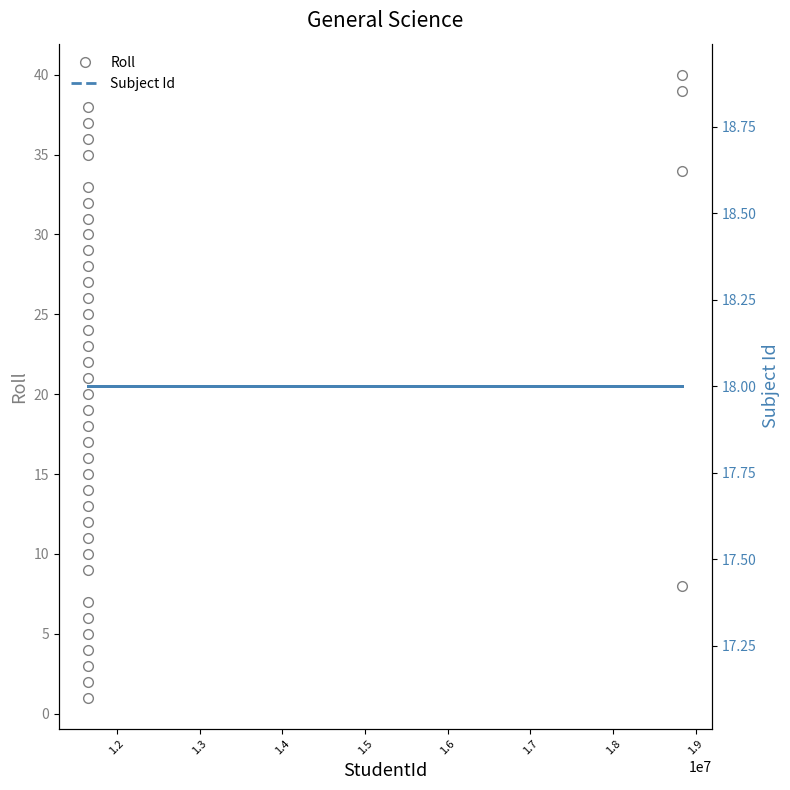

Which series has the largest total across all categories?

Roll